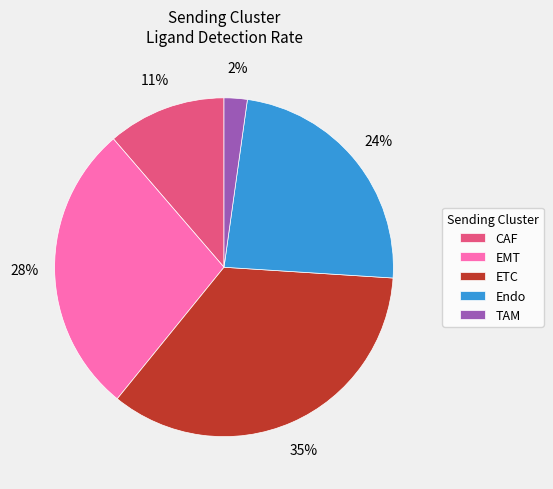

Is TAM the majority of the pie?

No